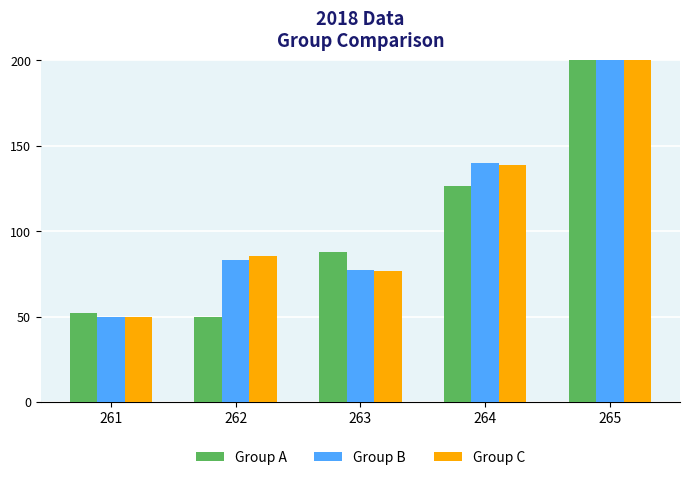

What is the spread (max minus min) of values at 262?

35.7